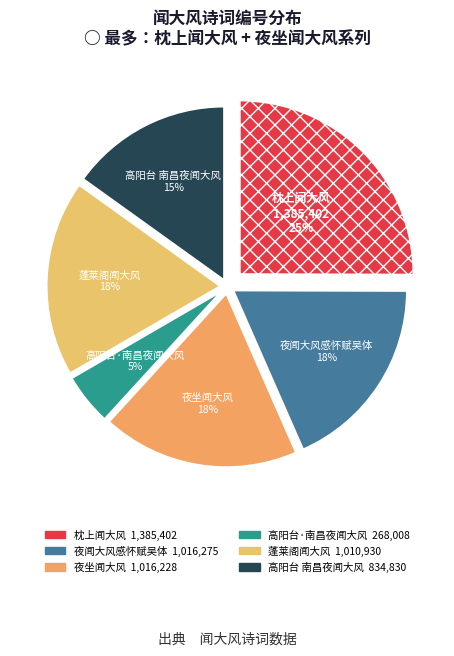

How many segments does this pie chart have?

6